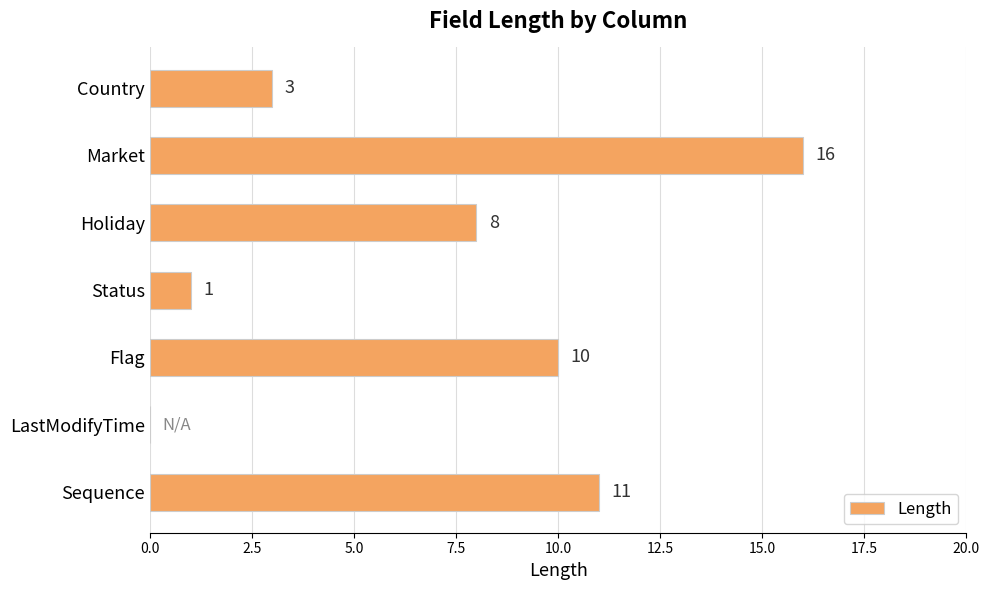

What is the greatest value displayed?

16